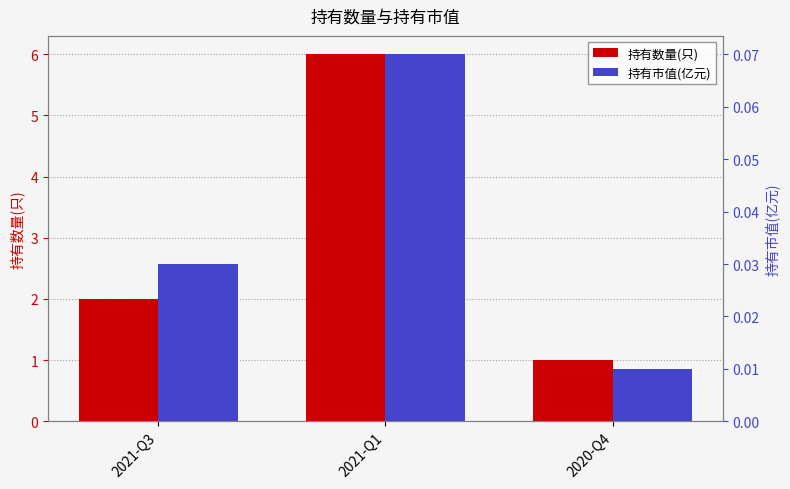

Reading left to right, what are all the values shown in this chart?

持有数量(只): 2.0	6.0	1.0
持有市值(亿元): 0.0	0.1	0.0